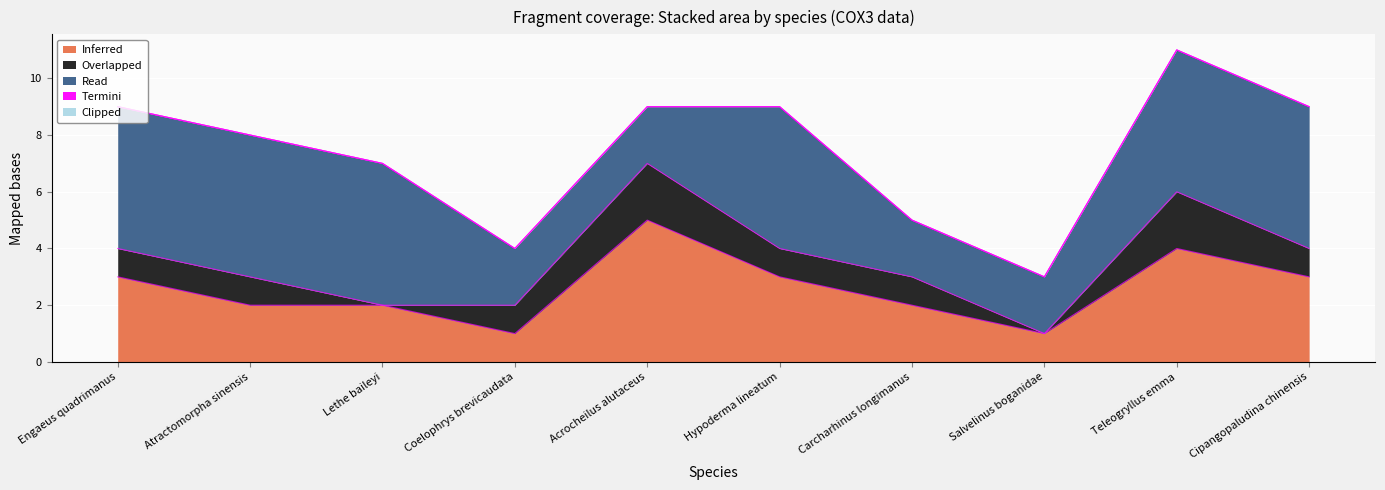

True or false: Clipped and Read cross at least once.

False